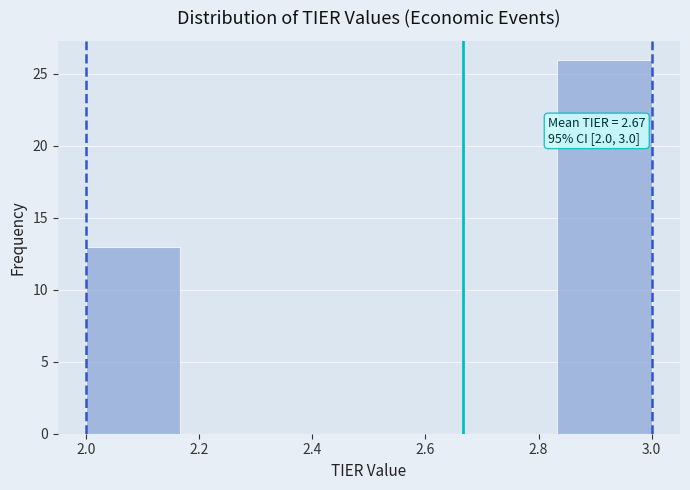

Which range on the x-axis has the tallest bar?

2.84 to 3.00